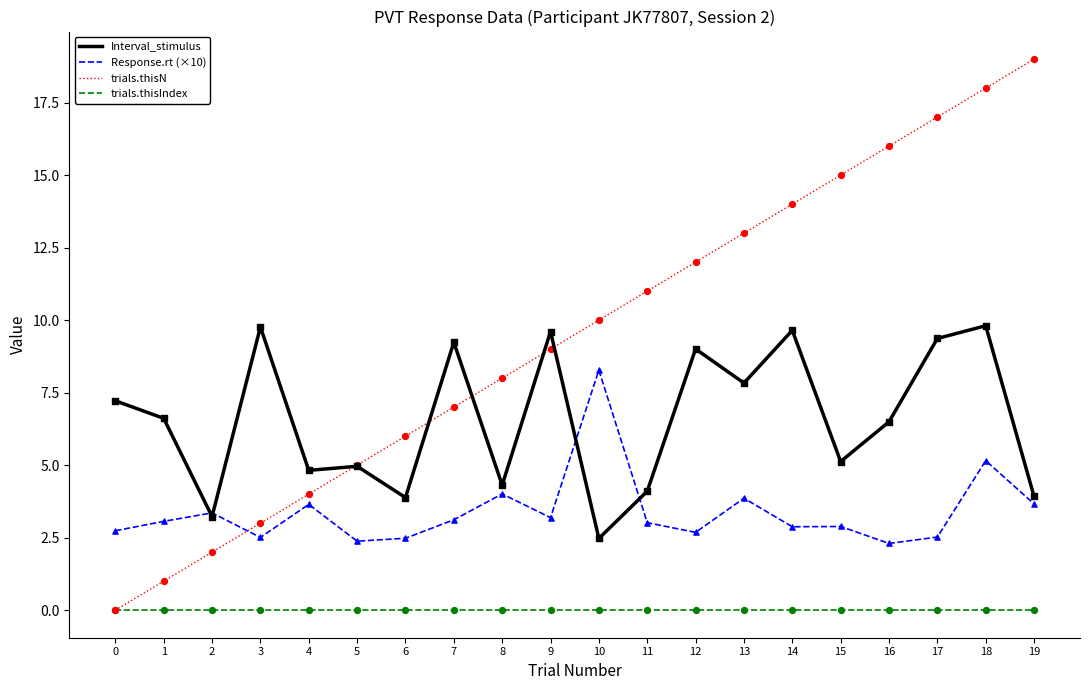

Between 2 and 18, which series saw the biggest shift?

trials.thisN